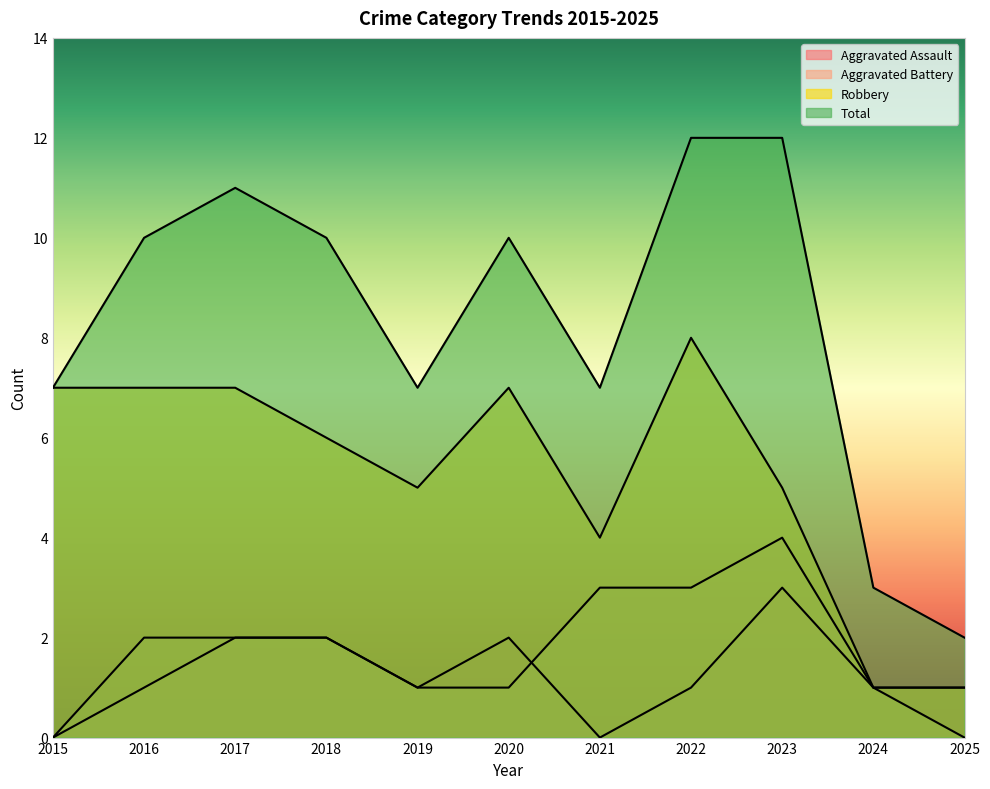

Reading left to right, transcribe all the data shown in this chart.

Aggravated Assault: 2015=0	2016=1	2017=2	2018=2	2019=1	2020=2	2021=0	2022=1	2023=3	2024=1	2025=1
Aggravated Battery: 2015=0	2016=2	2017=2	2018=2	2019=1	2020=1	2021=3	2022=3	2023=4	2024=1	2025=0
Robbery: 2015=7	2016=7	2017=7	2018=6	2019=5	2020=7	2021=4	2022=8	2023=5	2024=1	2025=1
Total: 2015=7	2016=10	2017=11	2018=10	2019=7	2020=10	2021=7	2022=12	2023=12	2024=3	2025=2